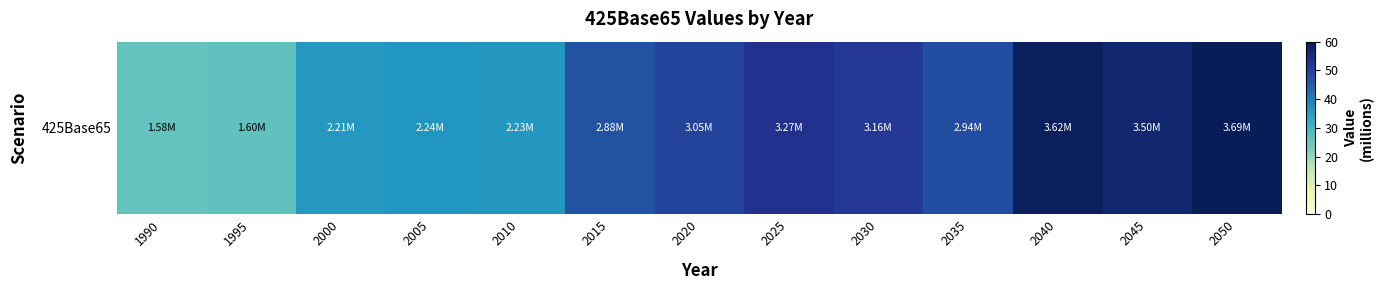

At which label does the data first exceed 47?

2020